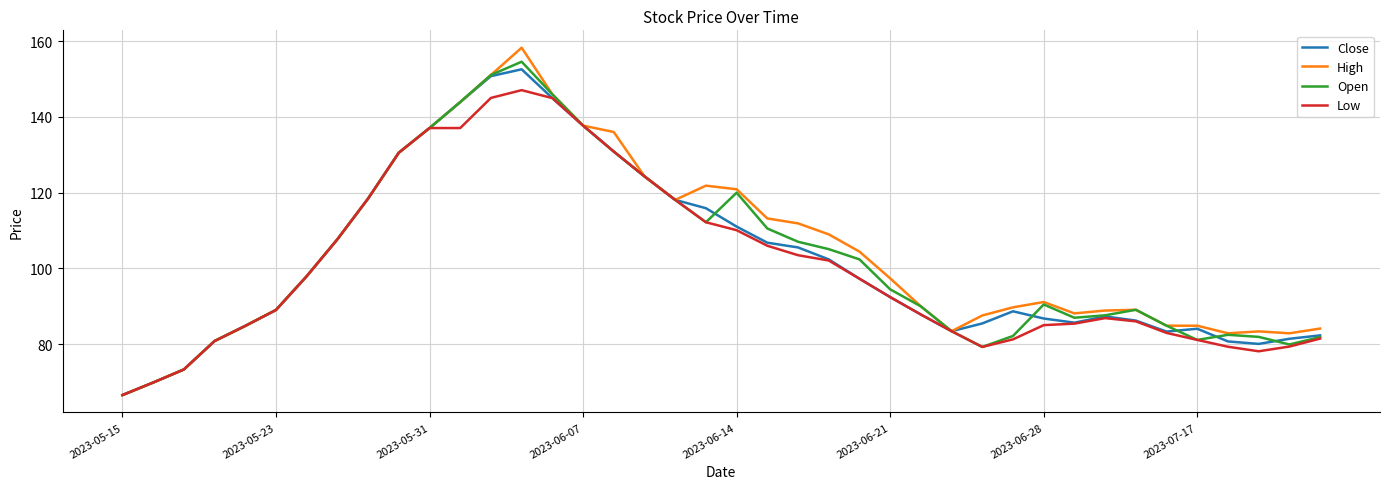

Which series has the widest spread of values?

High